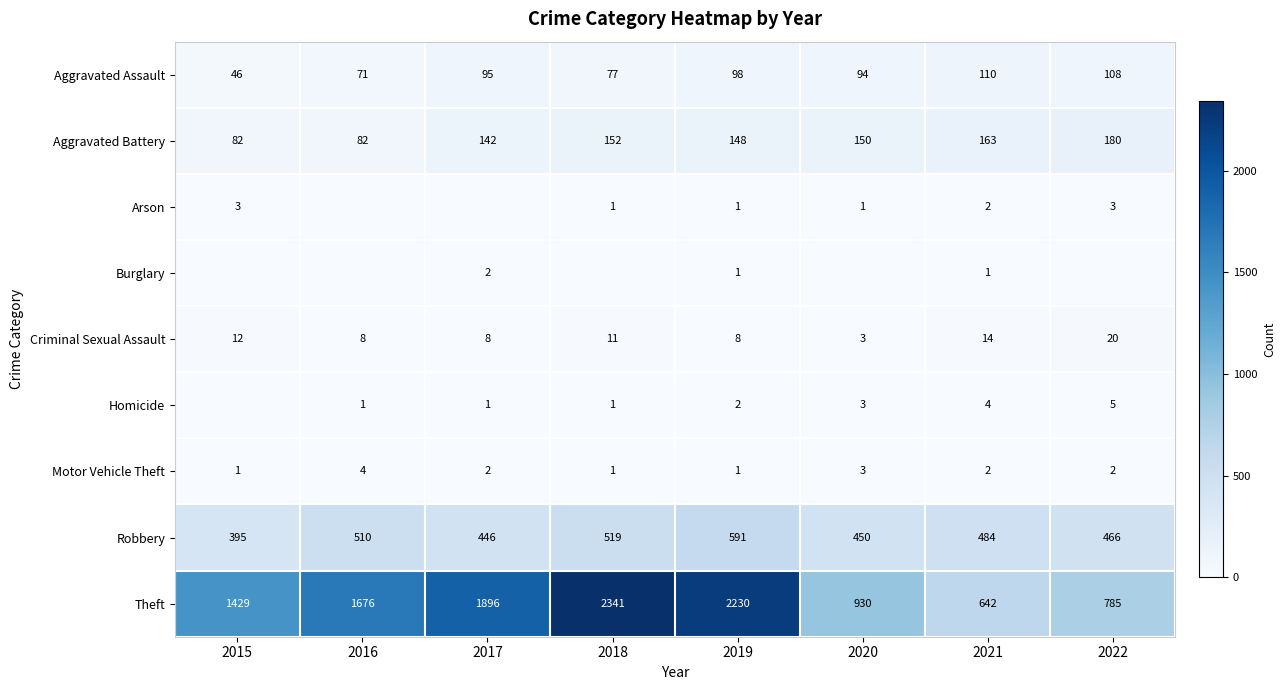

True or false: Homicide has a value of 5 at 2020.

False